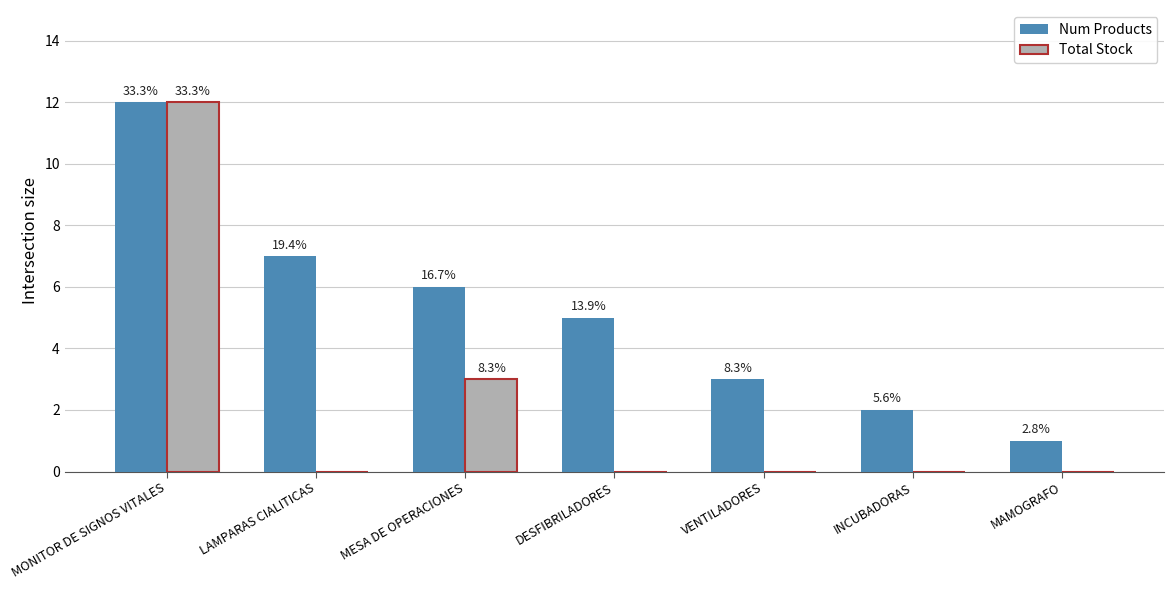

How many groups of bars are there?

7